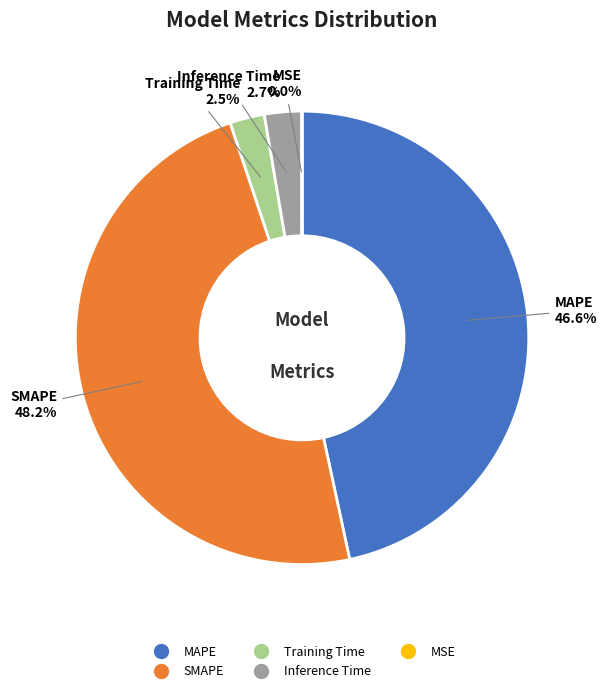

Which slice is the largest?

SMAPE